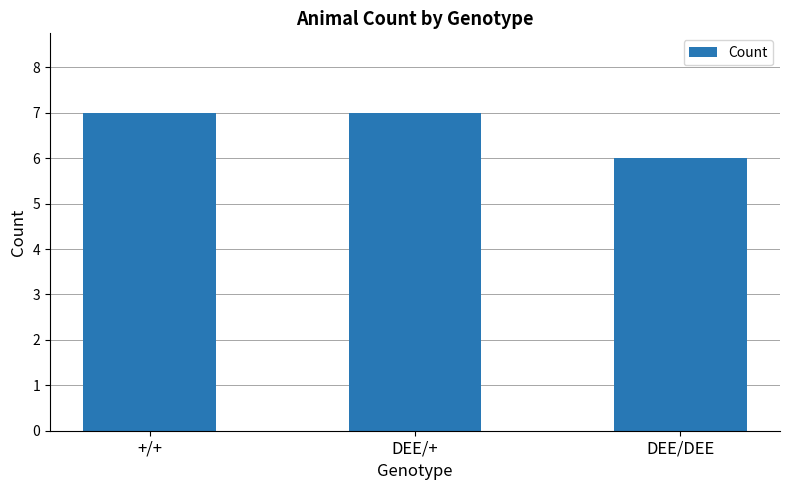

Read the value at +/+.

7